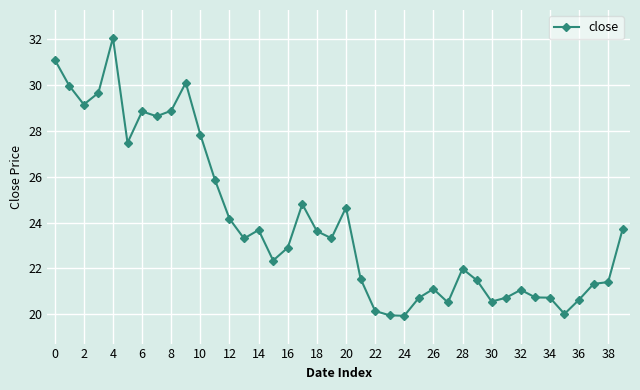

What is the sum of all values?

960.6